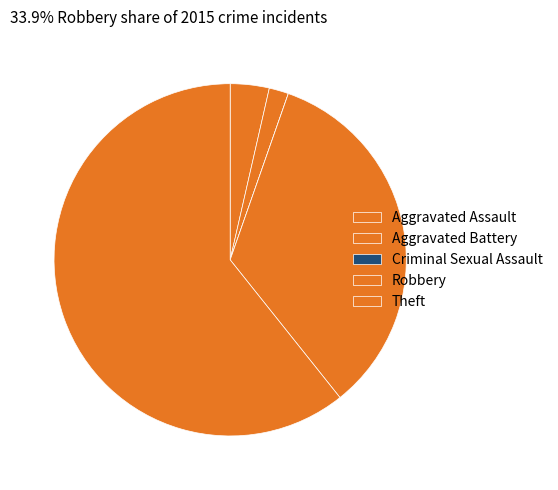

Is it true that Criminal Sexual Assault is 0% of the pie?

True